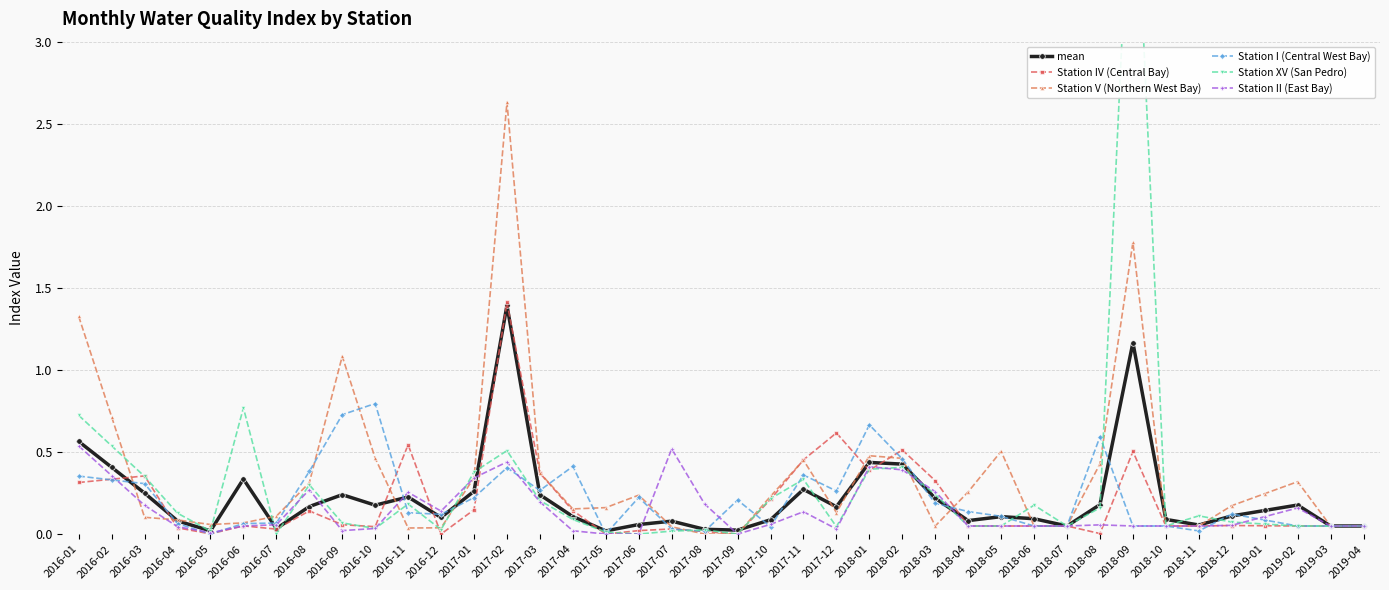

The value of Station V (Northern West Bay) at 2018-06 is 0.1. True or false?

True